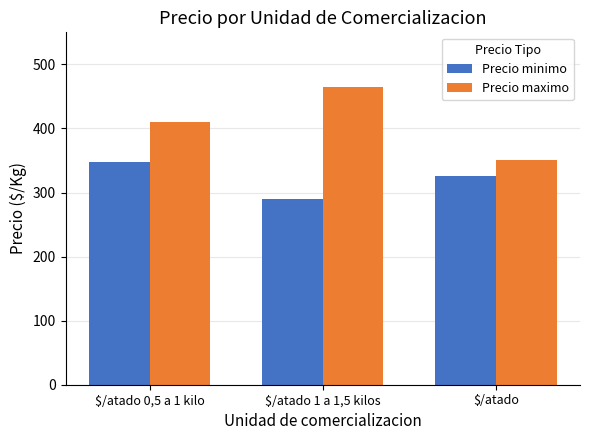

List the series in order of their overall mean, highest first.

Precio maximo, Precio minimo